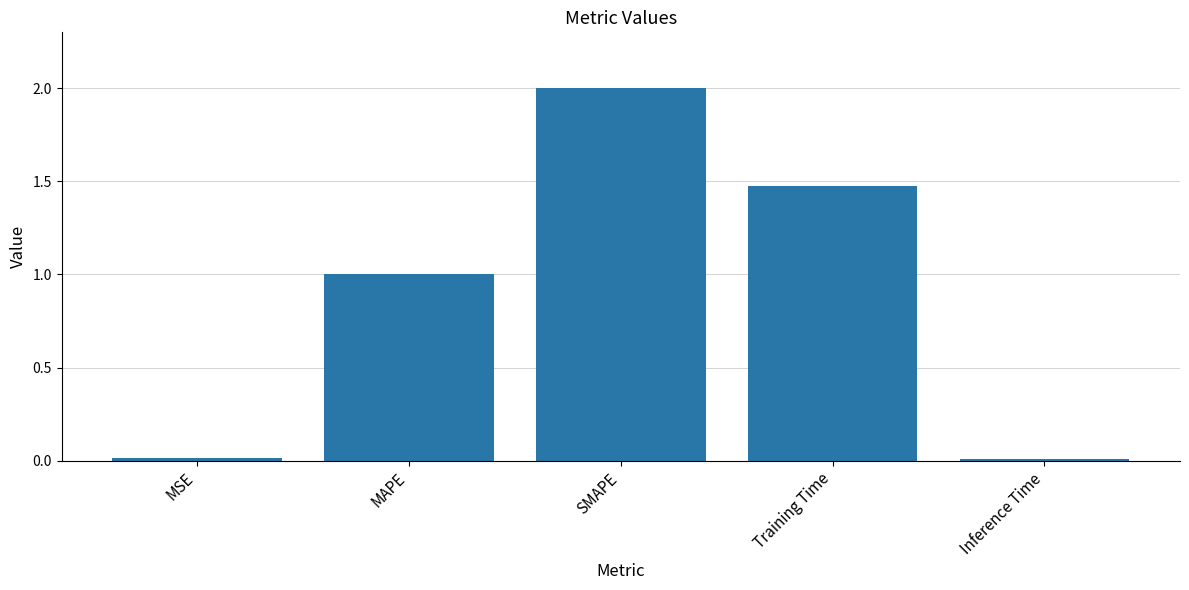

At which label is the value closest to 1?

MAPE